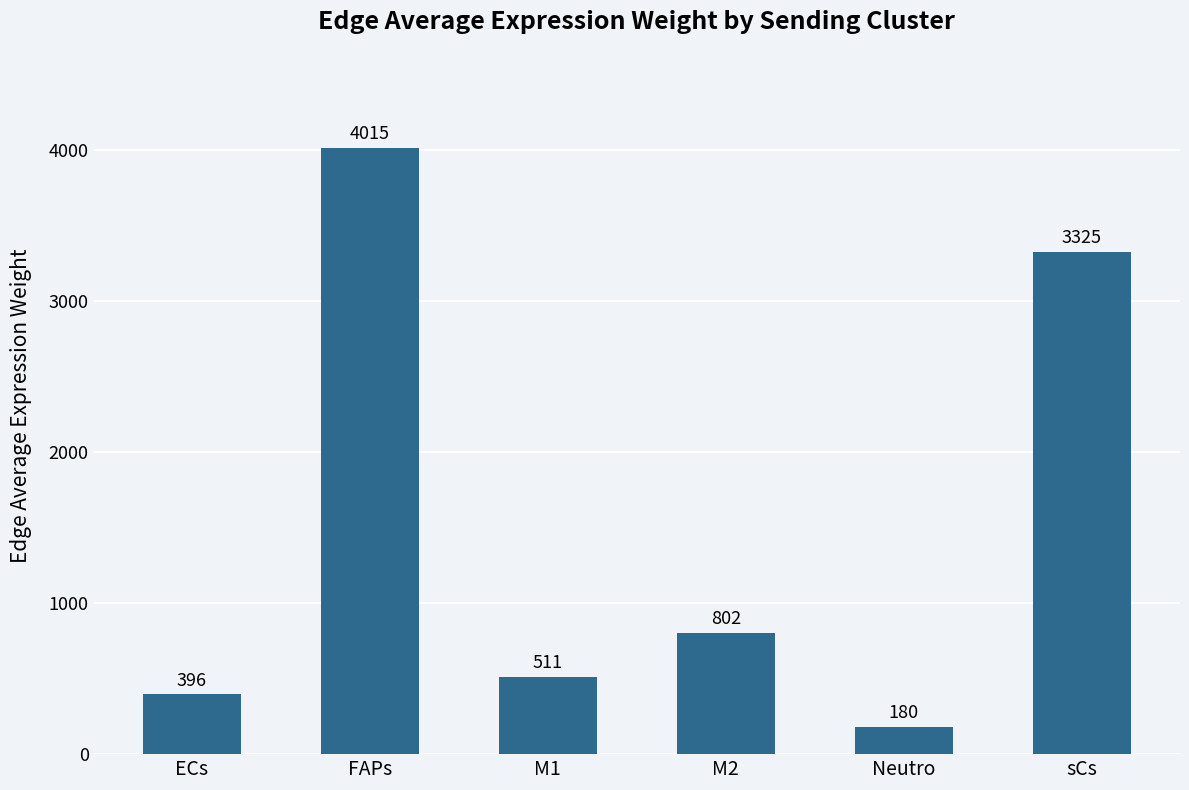

Rank the categories by value from lowest to highest.

Neutro, ECs, M1, M2, sCs, FAPs